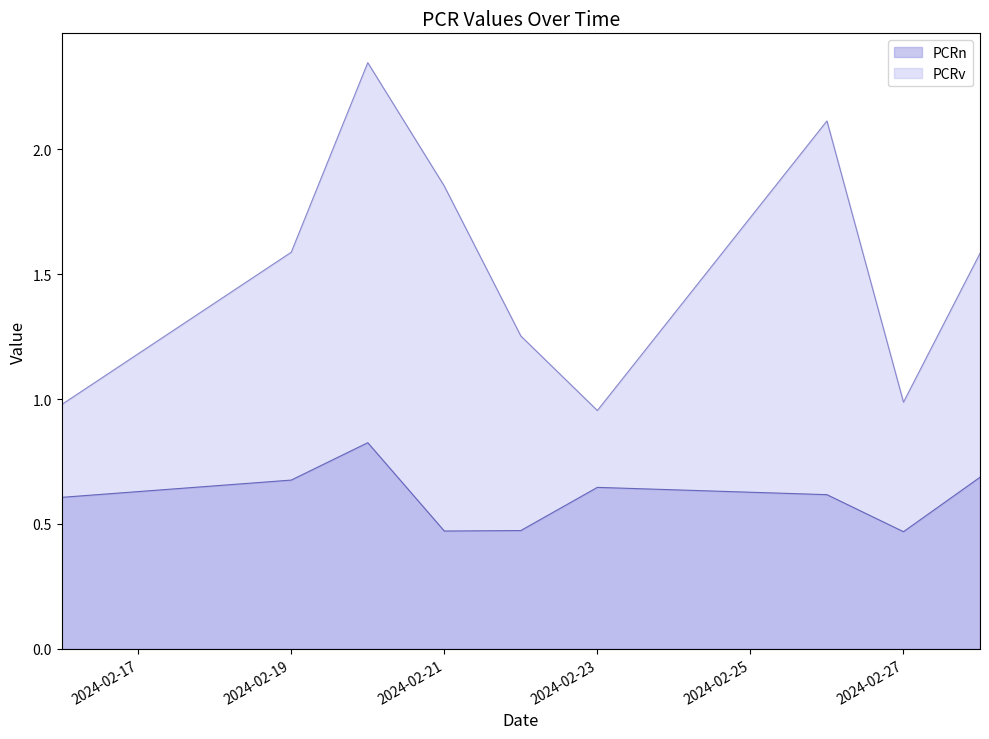

Read the PCRv value at 2024-02-26.

2.1